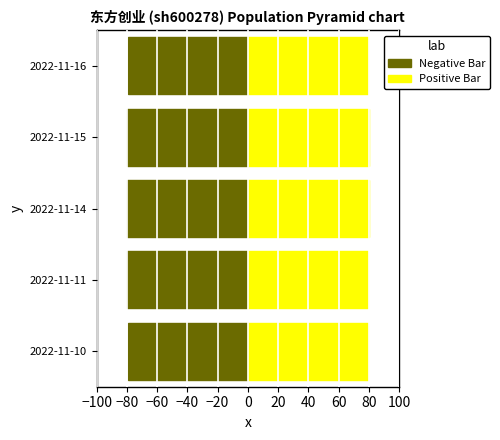

At 2022-11-15, list the series in order from smallest to largest.

Negative Bar, Positive Bar